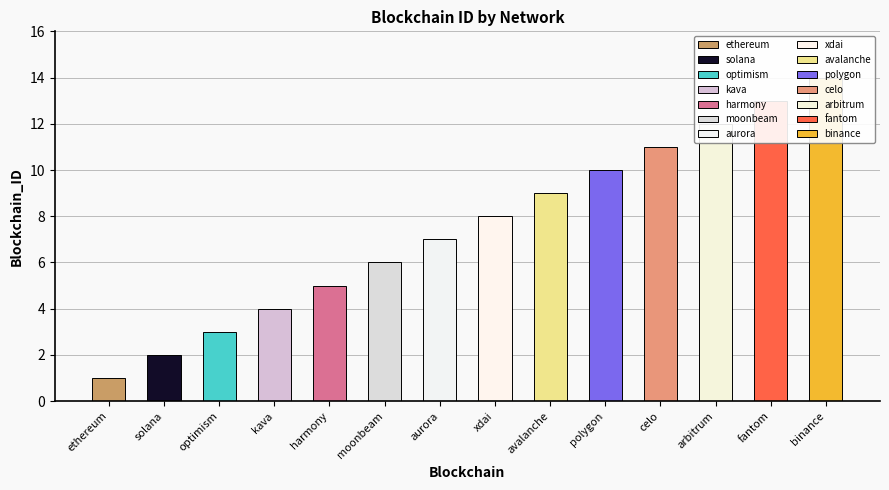

What position from the left is binance?

14